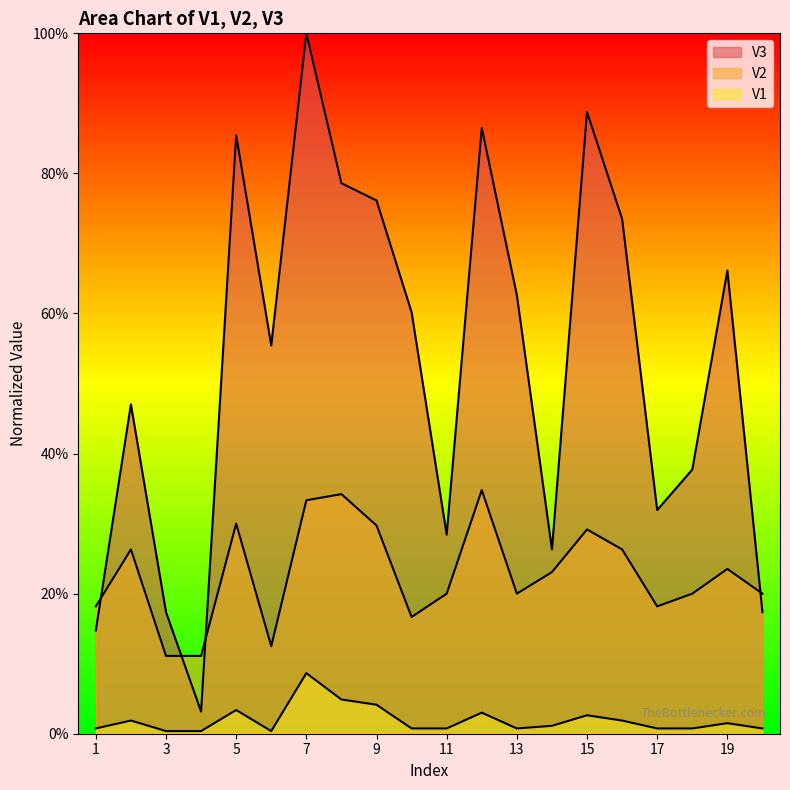

At which label does V3 reach its peak?

7